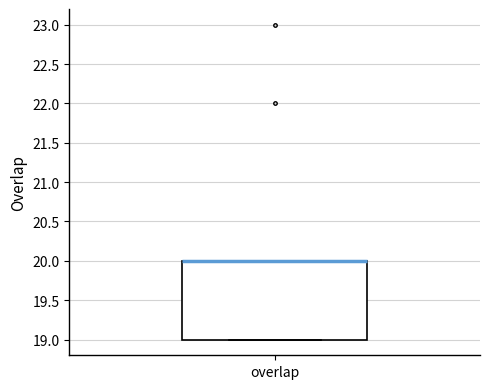

Read this box plot against the y-axis: the position of the median line, the range covered by the box, and the ends of both whiskers. The values are not printed on the chart, so give them approximately, as read against the axis.

median 20 (drawn on the box's upper edge), box 19 to 20, whiskers 19 to 20